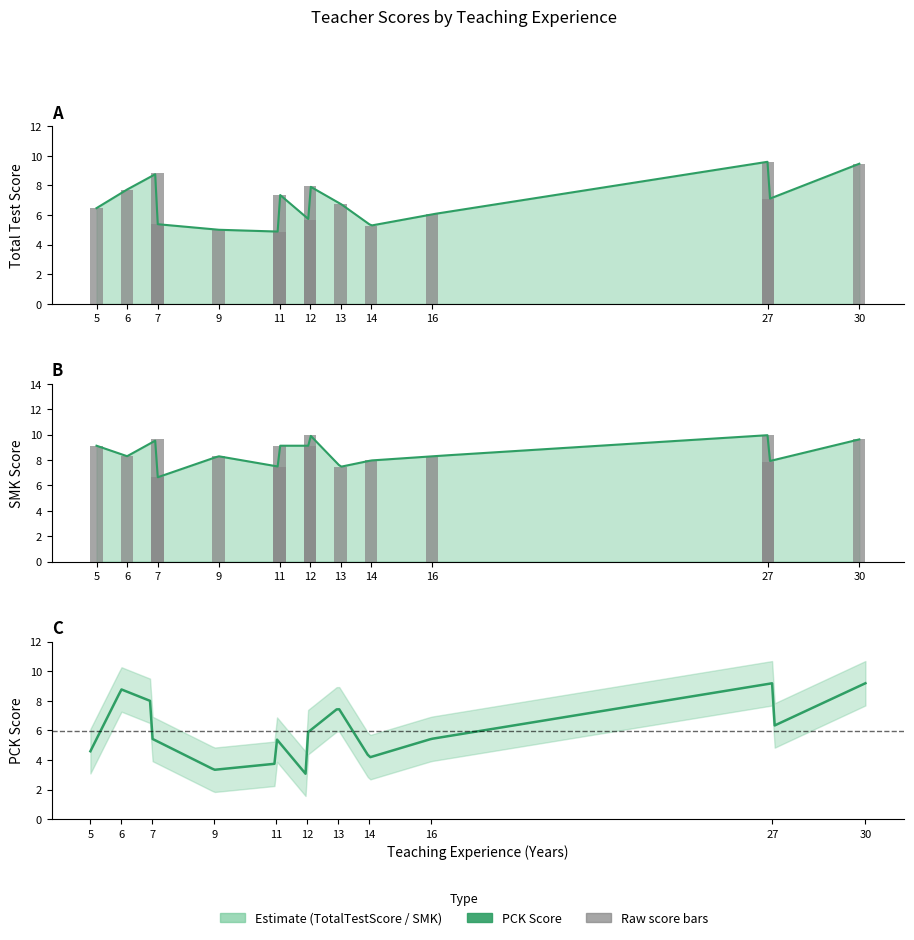

Is it true that TotalTestScore equals 9.6 at 27?

True